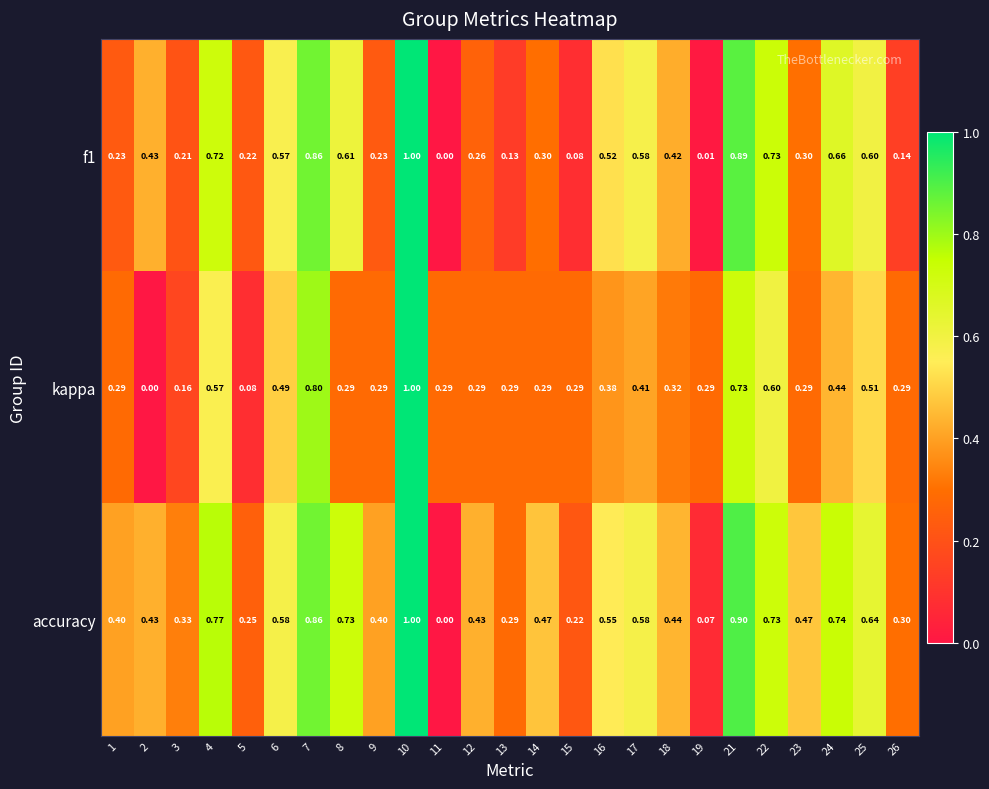

Is the value of accuracy at 7 greater than the value of f1 at 17?

Yes